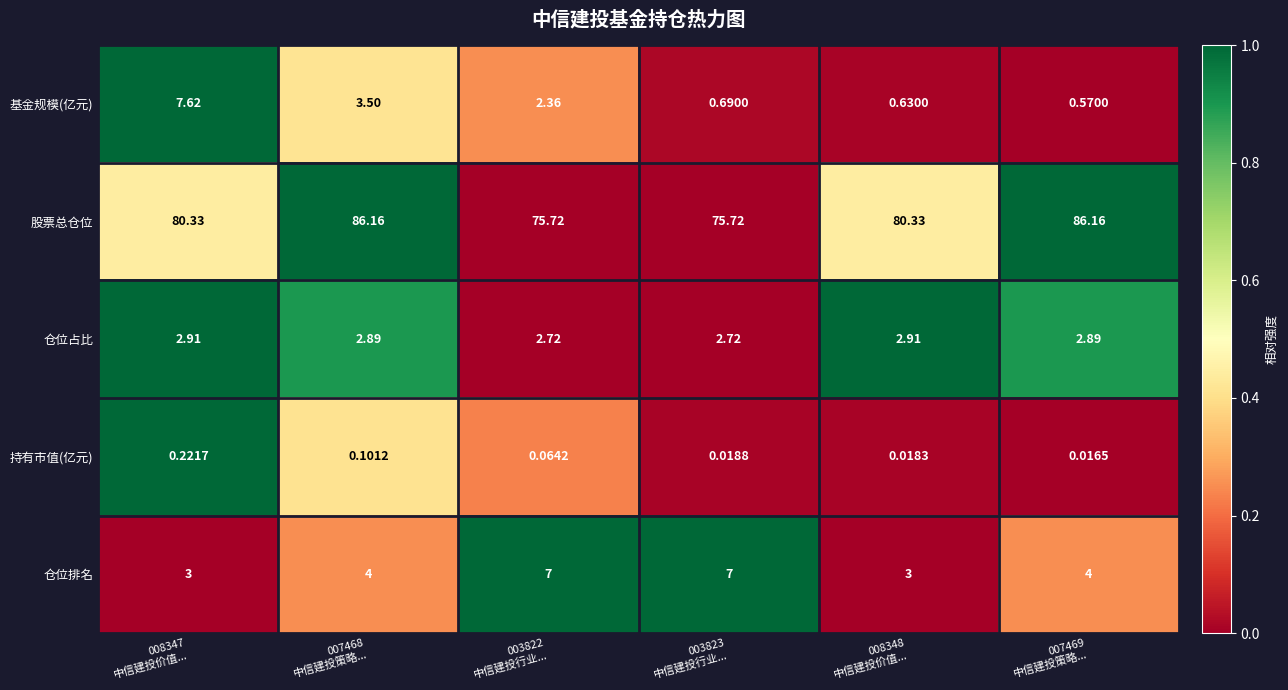

Which series has the widest spread of values?

股票总仓位